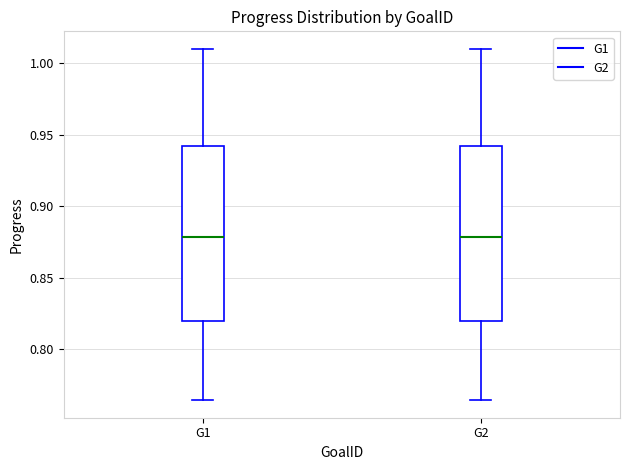

Reading left to right, transcribe this box plot: for each box, give where its median line is, the range the box spans, and where its two whiskers end, as read against the y-axis. The values are not printed on the chart, so give them approximately, as read against the axis.

G1: median 0.880, box 0.820 to 0.940, whiskers 0.765 to 1.010
G2: median 0.880, box 0.820 to 0.940, whiskers 0.765 to 1.010